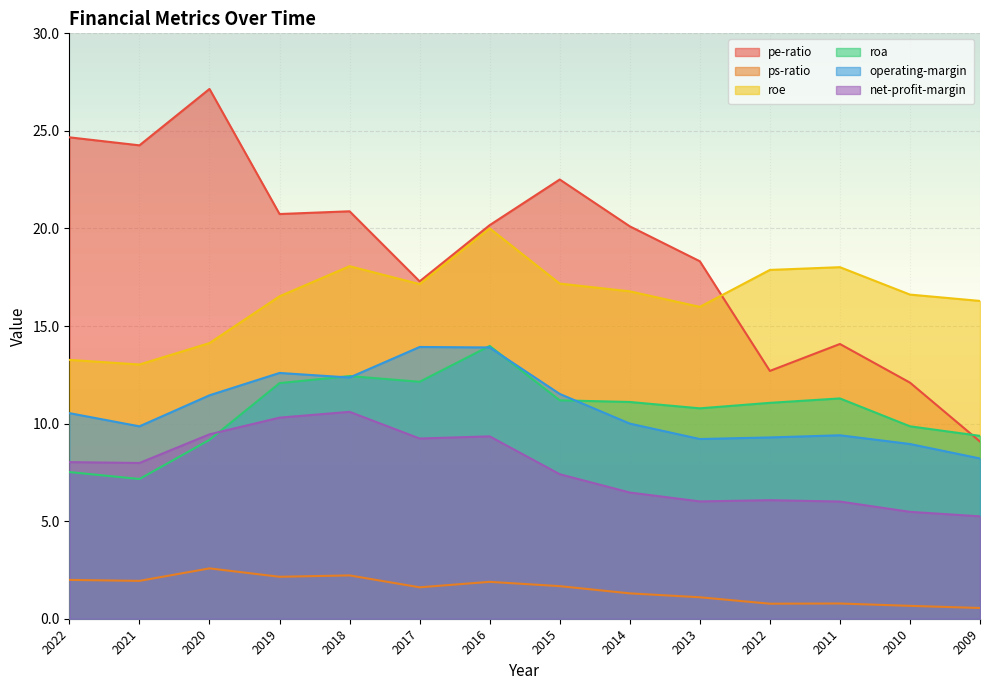

What is the value of the operating-margin point at the 4th from the left?

12.6